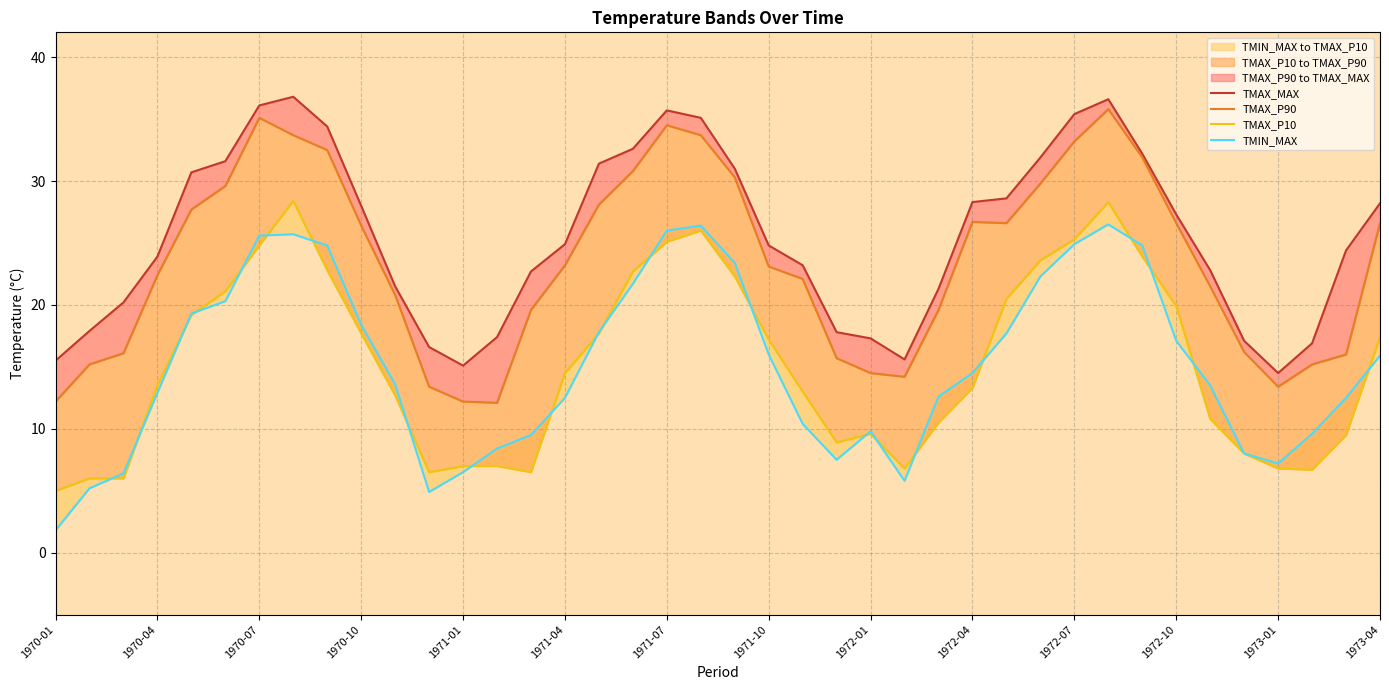

How many lines are shown in the chart?

4